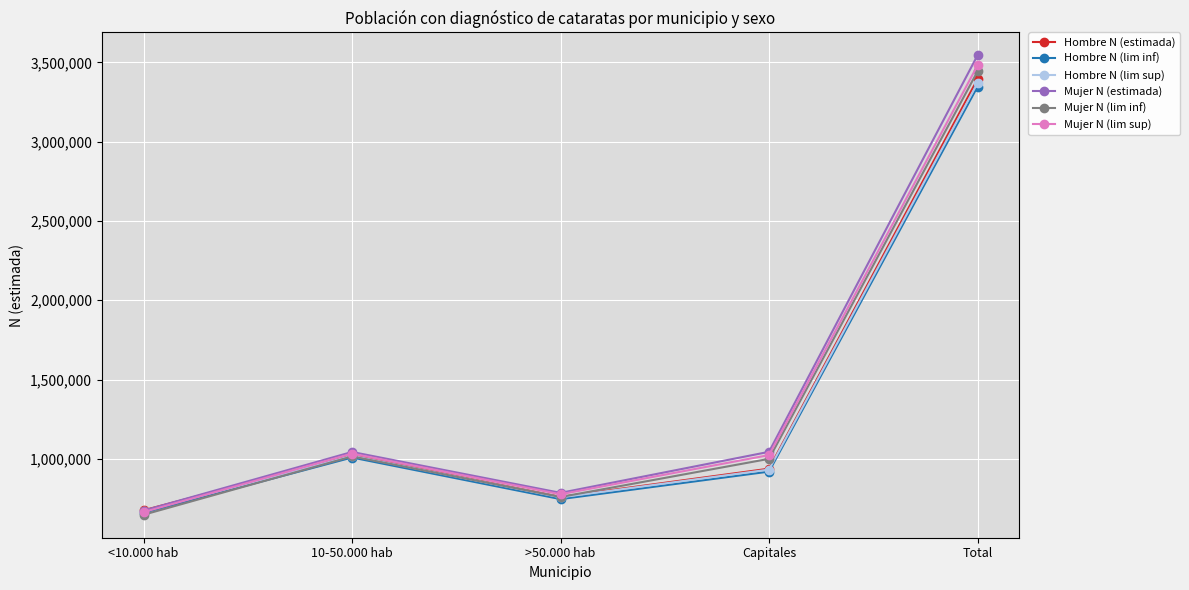

Which series changed the most between >50.000 hab and Total?

Mujer N (estimada)